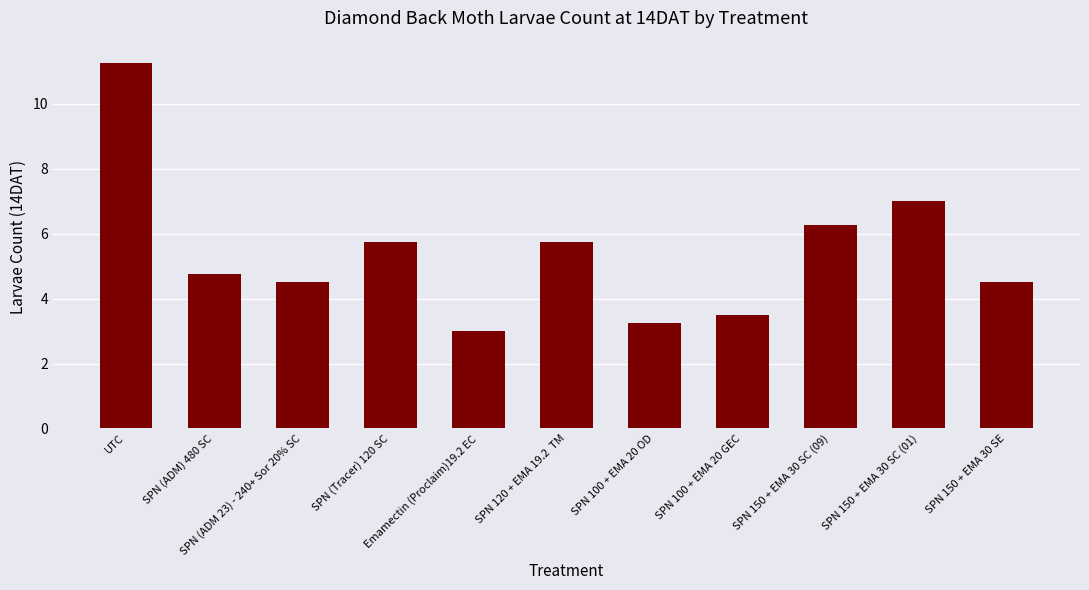

Are the bars grouped side by side (vs. stacked)?

No